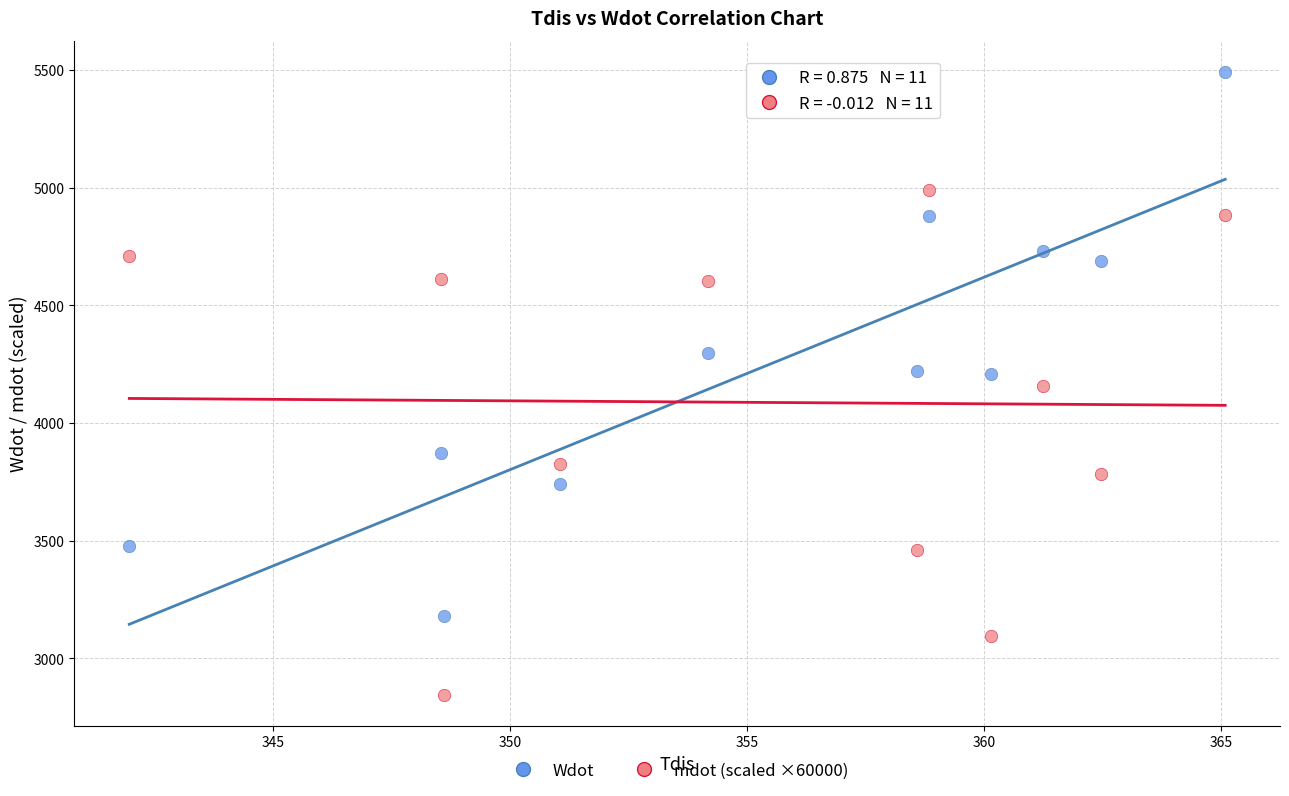

Which series reaches the minimum Y coordinate?

mdot (scaled ×60000)